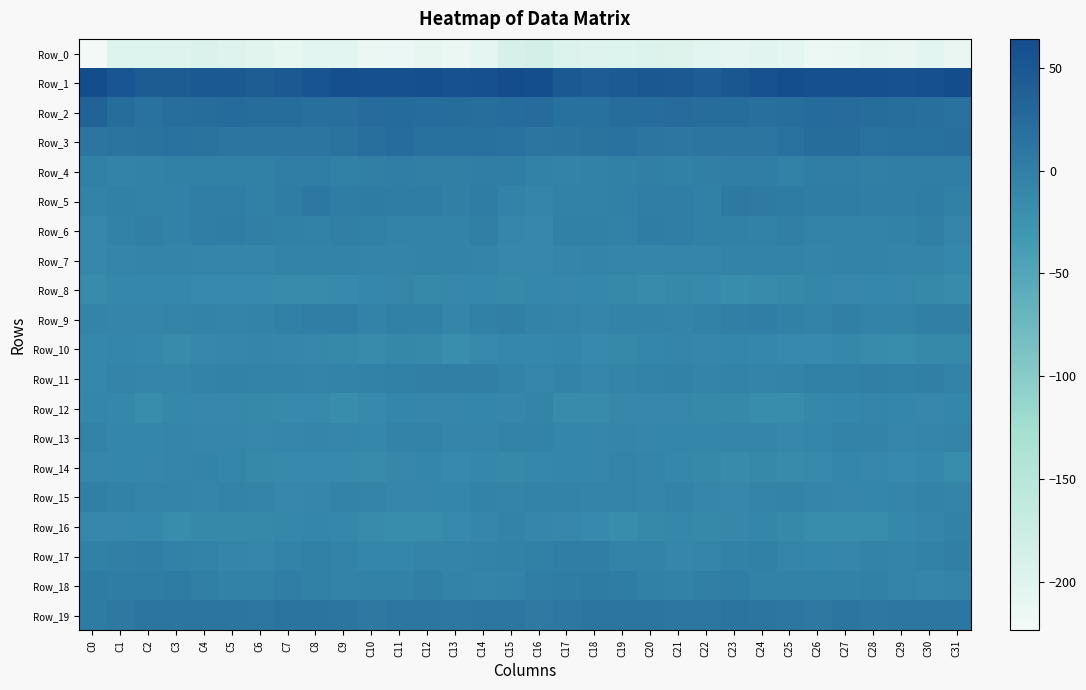

At how many categories does at least one series exceed 19?

32